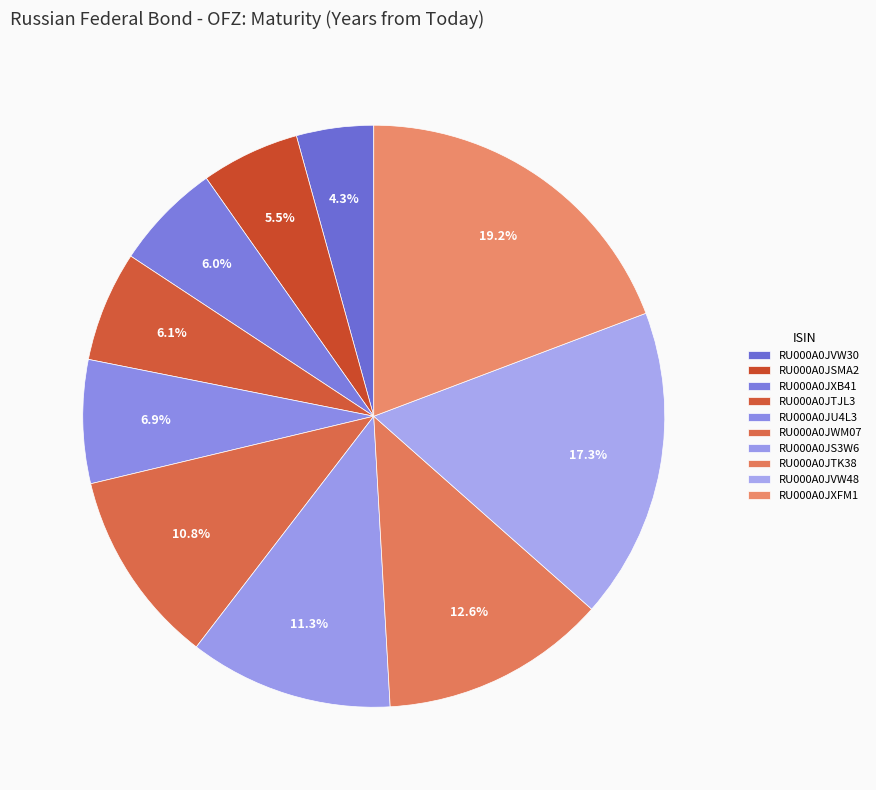

Combined, do RU000A0JTK38 and RU000A0JXB41 account for over 50%?

No